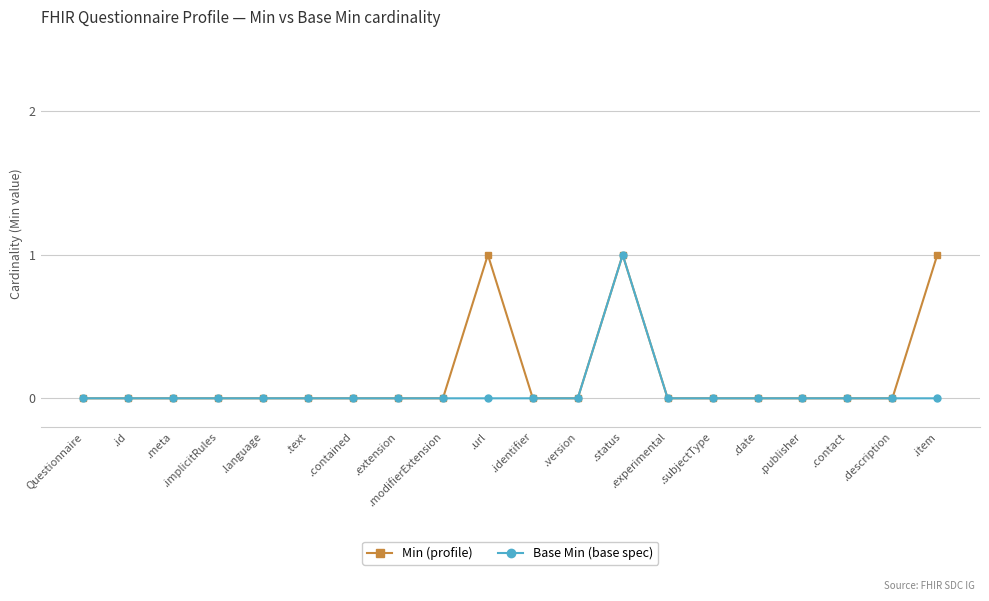

The Base Min (base spec) series shows 0 at .contained. True or false?

True